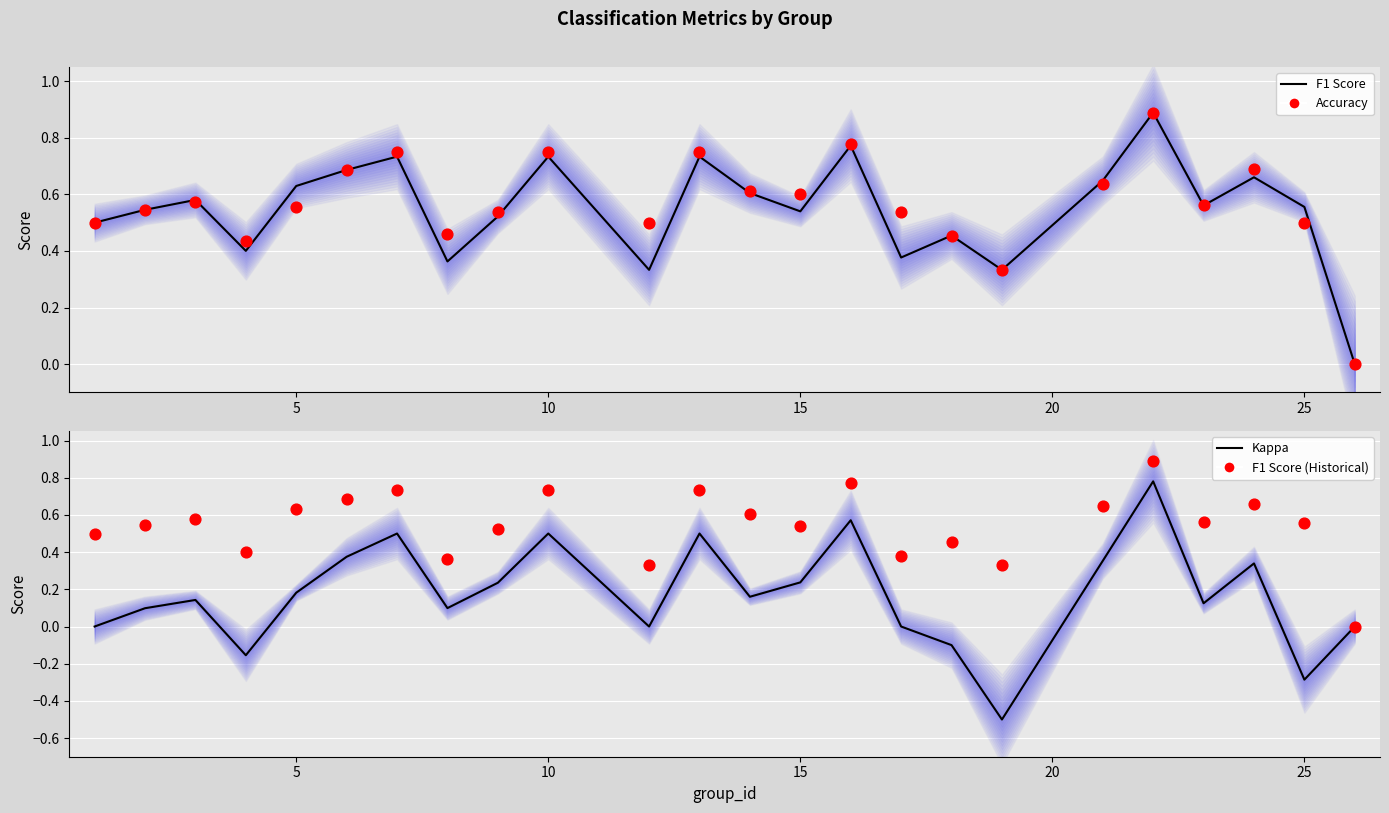

Which series reaches the minimum Y coordinate?

Kappa